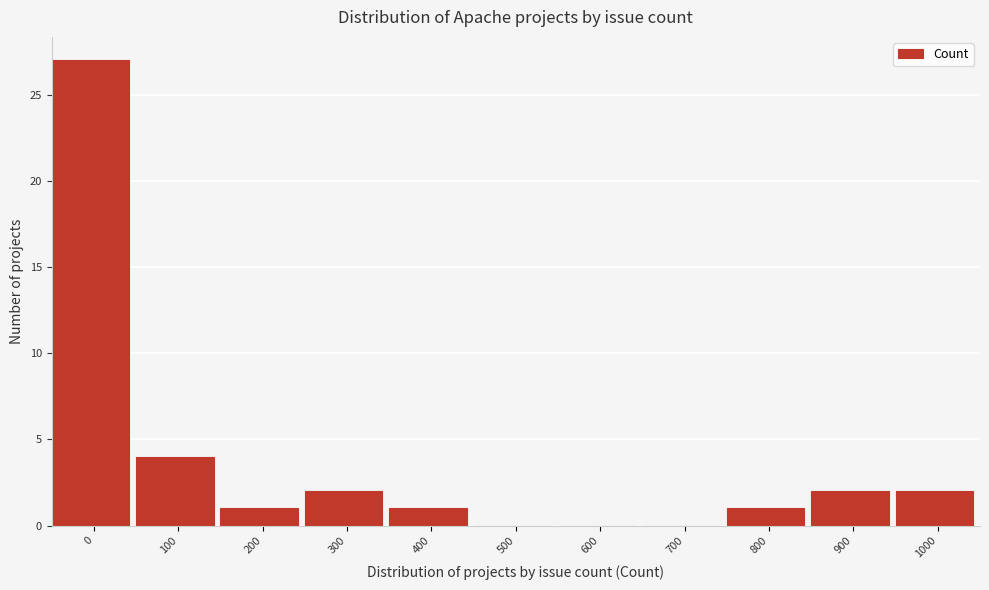

Reading left to right, list all the values displayed in this chart.

0=27	100=4	200=1	300=2	400=1	500=0	600=0	700=0	800=1	900=2	1000=2